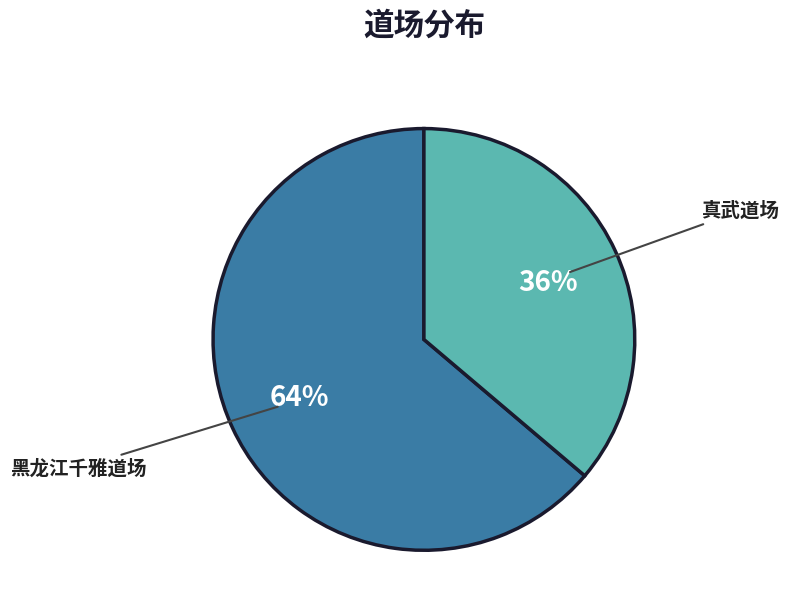

What is the largest slice in the pie chart?

黑龙江千雅道场